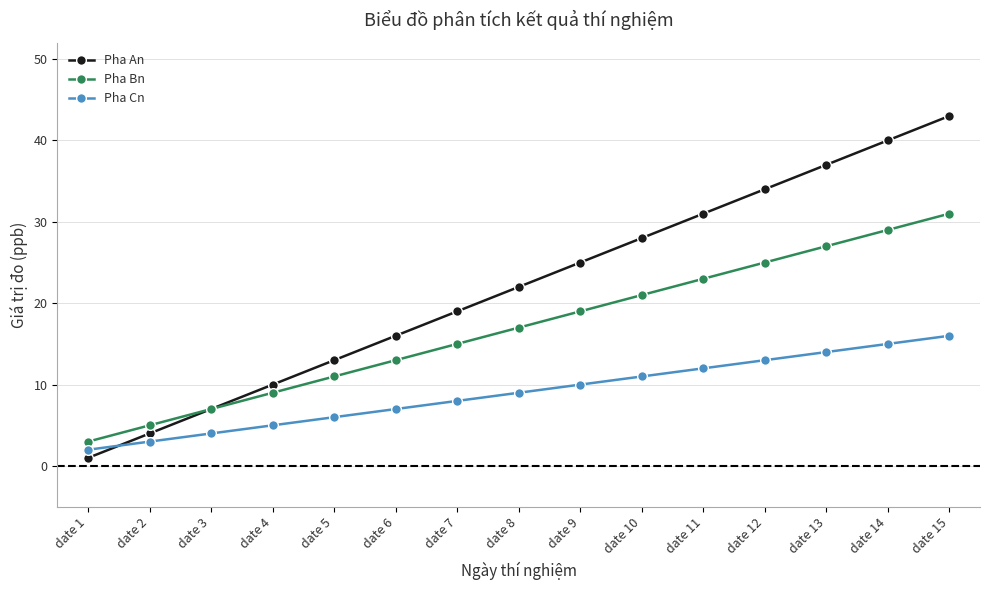

Is the value of Pha Bn at date 15 greater than the value of Pha An at date 8?

Yes